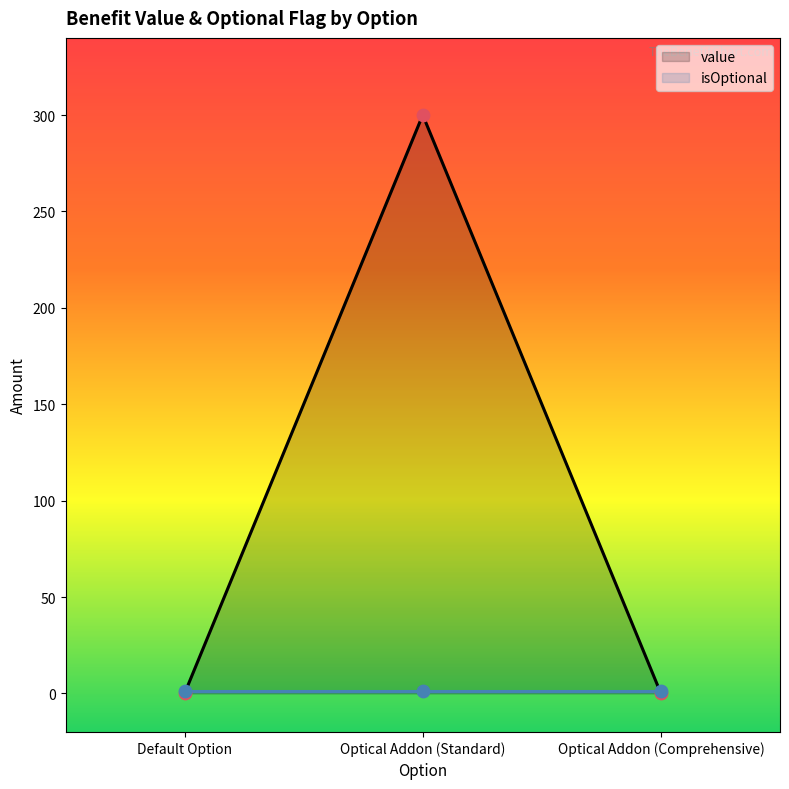

Which has a higher value, Optical Addon (Standard) or Optical Addon (Comprehensive)?

Optical Addon (Standard)